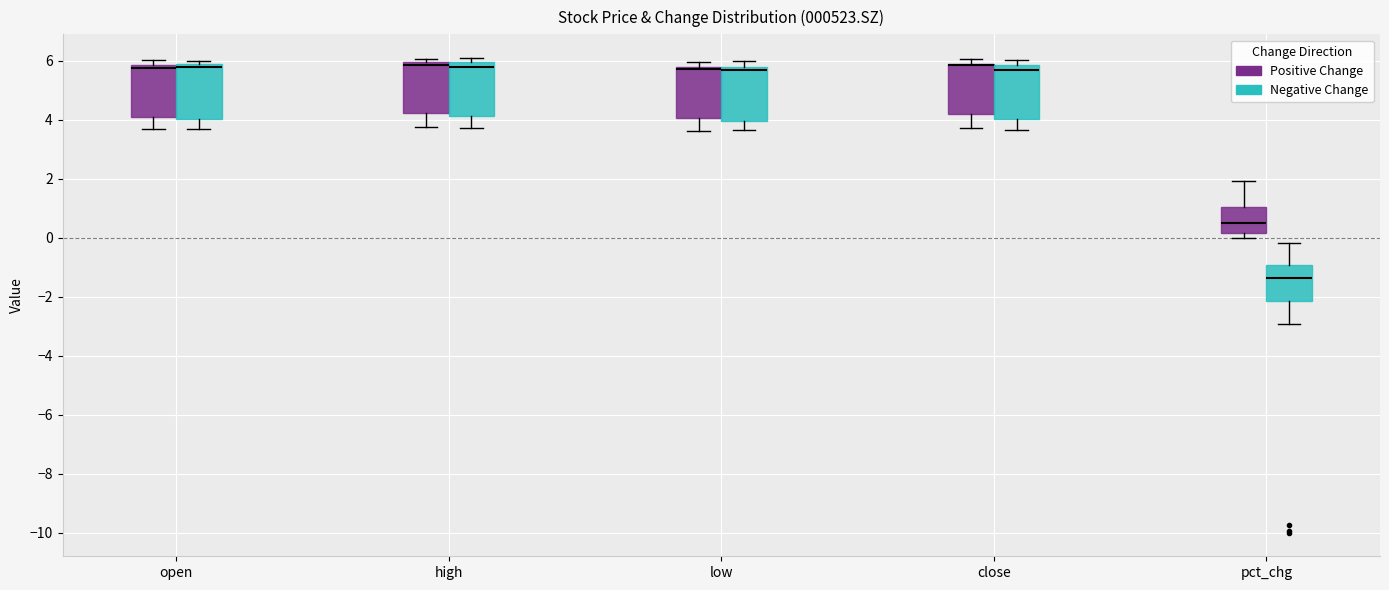

Reading left to right, read every box against the y-axis: the position of its median line, the range the box covers, and the ends of its whiskers. The values are not printed on the chart, so give them approximately, as read against the axis.

open (Positive Change): median 5.8 (just below the box's upper edge), box 4.0 to 5.8, whiskers 3.6 to 6.0
open (Negative Change): median 5.8 (just below the box's upper edge), box 4.0 to 5.8, whiskers 3.6 to 6.0
high (Positive Change): median 5.8 (drawn on the box's upper edge), box 4.2 to 6.0, whiskers 3.8 to 6.0 (just above the box's upper edge)
high (Negative Change): median 5.8, box 4.2 to 6.0, whiskers 3.8 to 6.0 (just above the box's upper edge)
low (Positive Change): median 5.8 (drawn on the box's upper edge), box 4.0 to 5.8, whiskers 3.6 to 6.0
low (Negative Change): median 5.6, box 4.0 to 5.8, whiskers 3.6 to 6.0
close (Positive Change): median 5.8 (drawn on the box's upper edge), box 4.2 to 5.8, whiskers 3.8 to 6.0
close (Negative Change): median 5.8 (just below the box's upper edge), box 4.0 to 5.8, whiskers 3.6 to 6.0
pct_chg (Positive Change): median 0.4, box 0.2 to 1.0, whiskers 0.0 to 2.0
pct_chg (Negative Change): median -1.4, box -2.2 to -1.0, whiskers -3.0 to -0.2